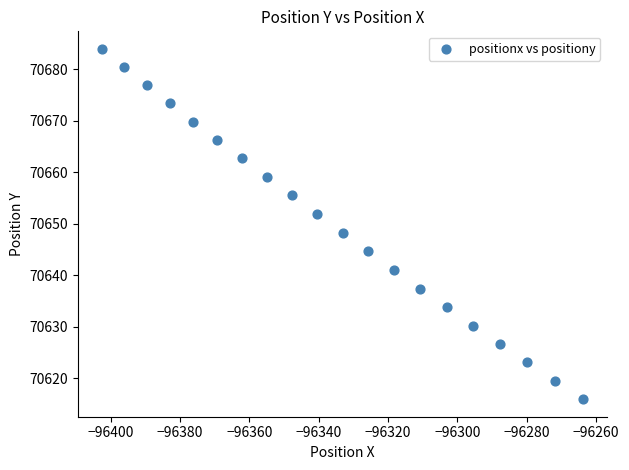

What is the range of X values (max minus min)?

138.6